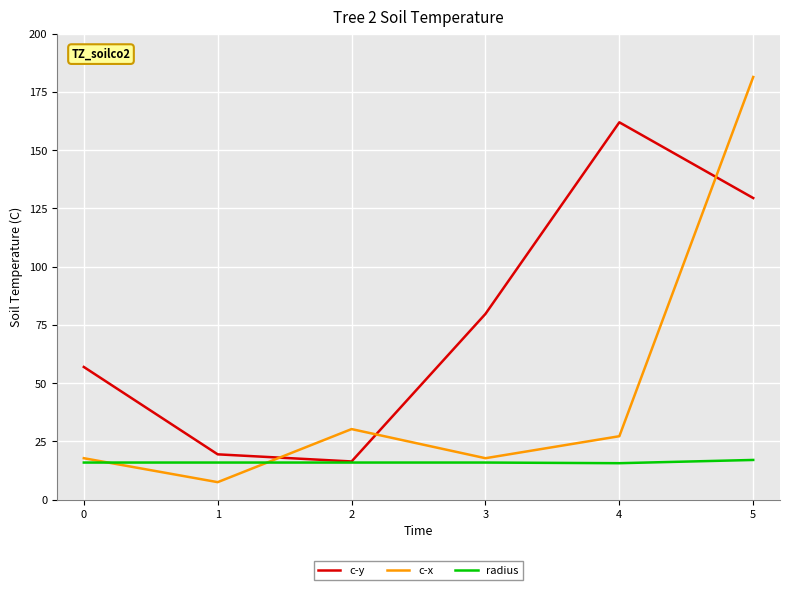

The value of c-y at 3 is 79.7. True or false?

True